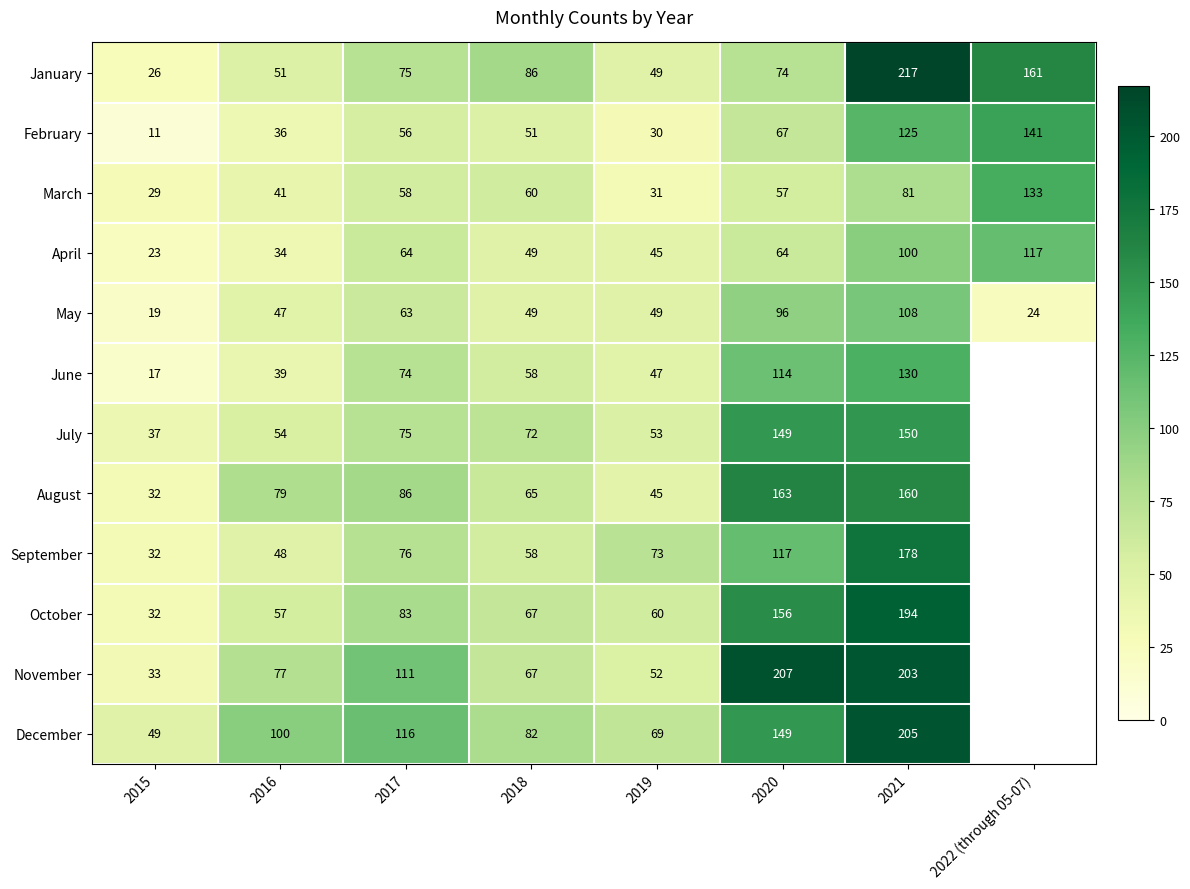

What is the sum of the April values at 2016 and 2021?

134